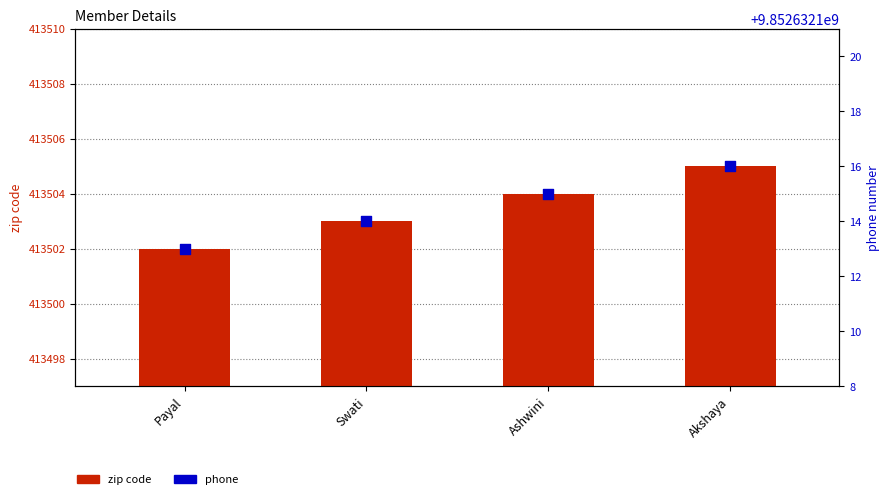

Which series contains the lowest Y value?

zip code